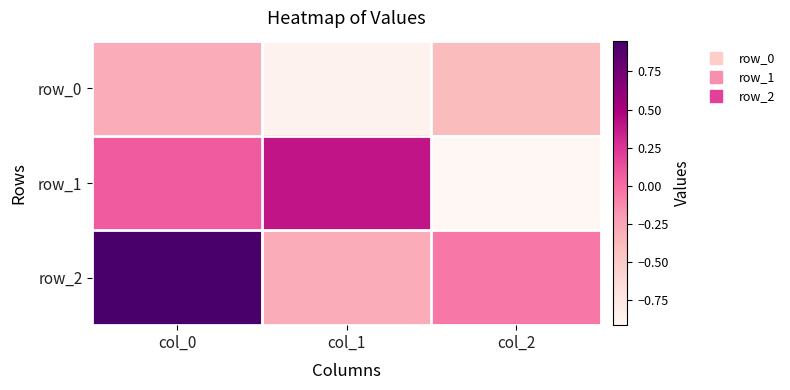

The row_0 series shows -0.3 at col_0. True or false?

True